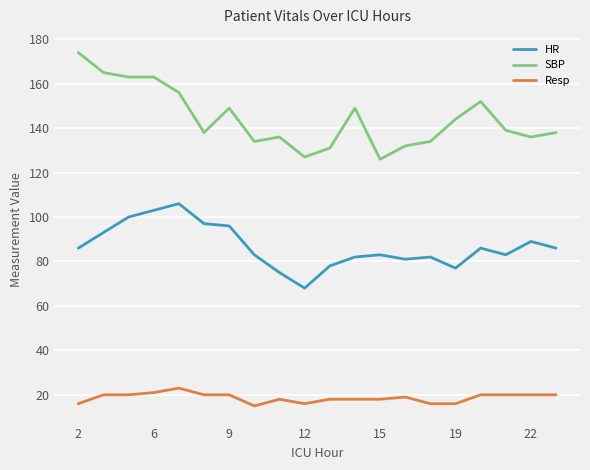

Which series has the largest range (max minus min)?

SBP